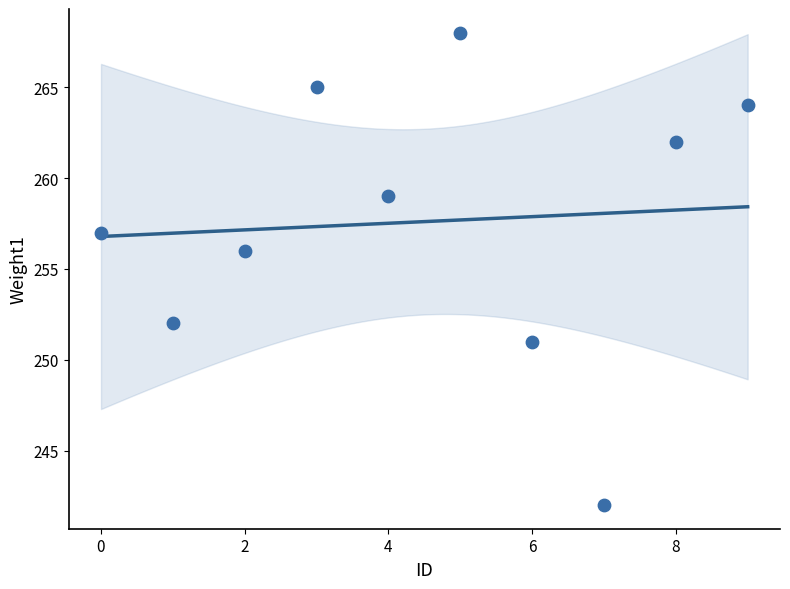

What is the range of Y values (max minus min)?

26